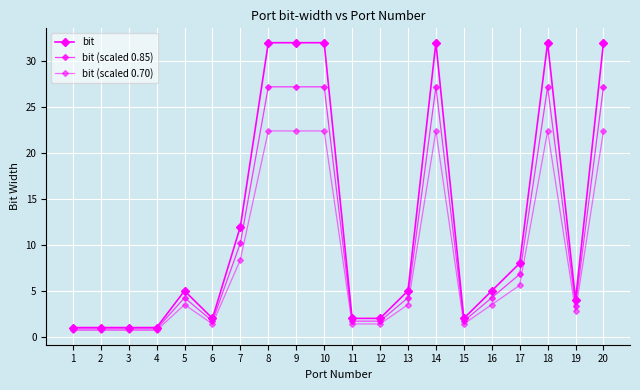

The bit (scaled 0.70) series shows 22.4 at 20. True or false?

True